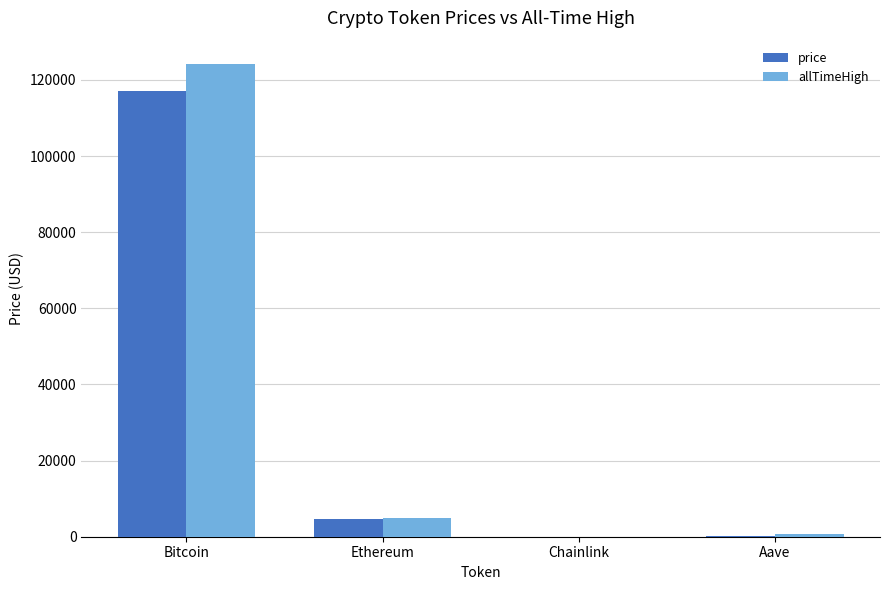

Which category has the highest value across all series?

Bitcoin